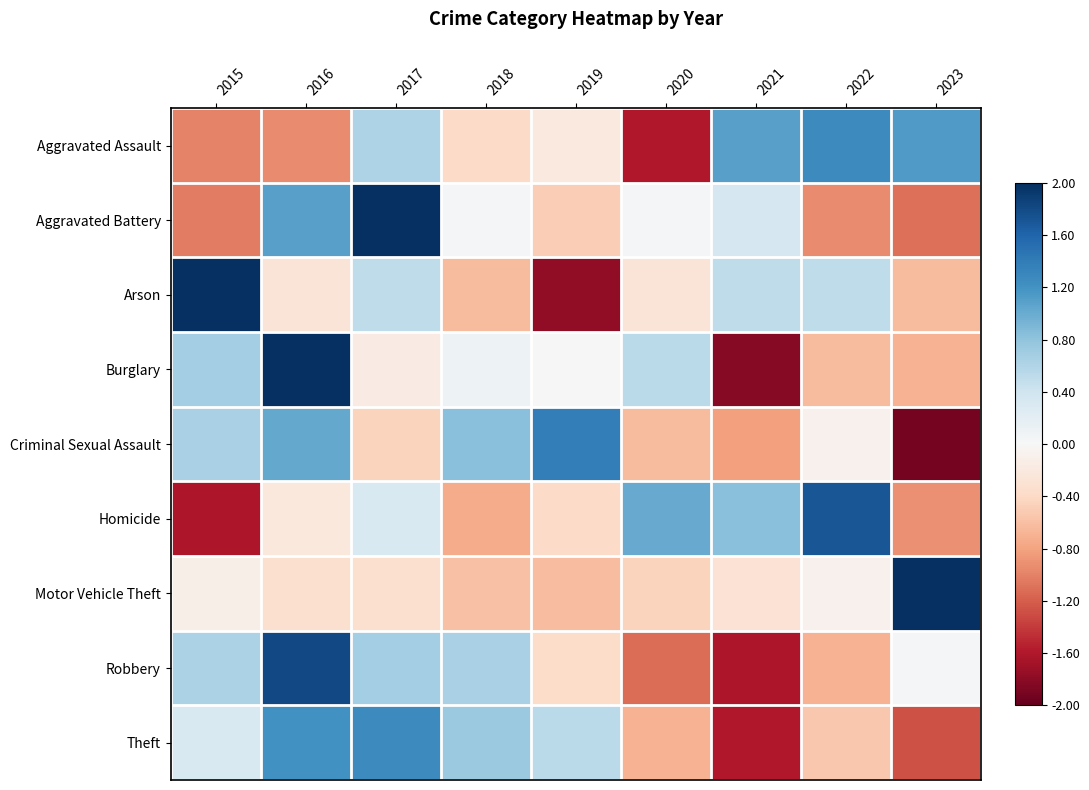

Reading left to right, transcribe all the data shown in this chart.

Aggravated Assault: 2015=-1.0	2016=-0.9	2017=0.6	2018=-0.4	2019=-0.2	2020=-1.6	2021=1.1	2022=1.3	2023=1.1
Aggravated Battery: 2015=-1.0	2016=1.1	2017=2.1	2018=0.0	2019=-0.5	2020=0.0	2021=0.3	2022=-0.9	2023=-1.1
Arson: 2015=2.0	2016=-0.3	2017=0.5	2018=-0.6	2019=-1.8	2020=-0.3	2021=0.5	2022=0.5	2023=-0.6
Burglary: 2015=0.7	2016=2.0	2017=-0.2	2018=0.1	2019=-0.0	2020=0.5	2021=-1.8	2022=-0.6	2023=-0.7
Criminal Sexual Assault: 2015=0.7	2016=1.0	2017=-0.4	2018=0.8	2019=1.4	2020=-0.6	2021=-0.8	2022=-0.1	2023=-1.9
Homicide: 2015=-1.6	2016=-0.2	2017=0.3	2018=-0.7	2019=-0.4	2020=1.0	2021=0.8	2022=1.7	2023=-0.9
Motor Vehicle Theft: 2015=-0.1	2016=-0.3	2017=-0.3	2018=-0.6	2019=-0.6	2020=-0.5	2021=-0.3	2022=-0.1	2023=2.8
Robbery: 2015=0.6	2016=1.8	2017=0.7	2018=0.7	2019=-0.4	2020=-1.1	2021=-1.6	2022=-0.7	2023=0.0
Theft: 2015=0.3	2016=1.2	2017=1.3	2018=0.7	2019=0.5	2020=-0.7	2021=-1.6	2022=-0.5	2023=-1.3